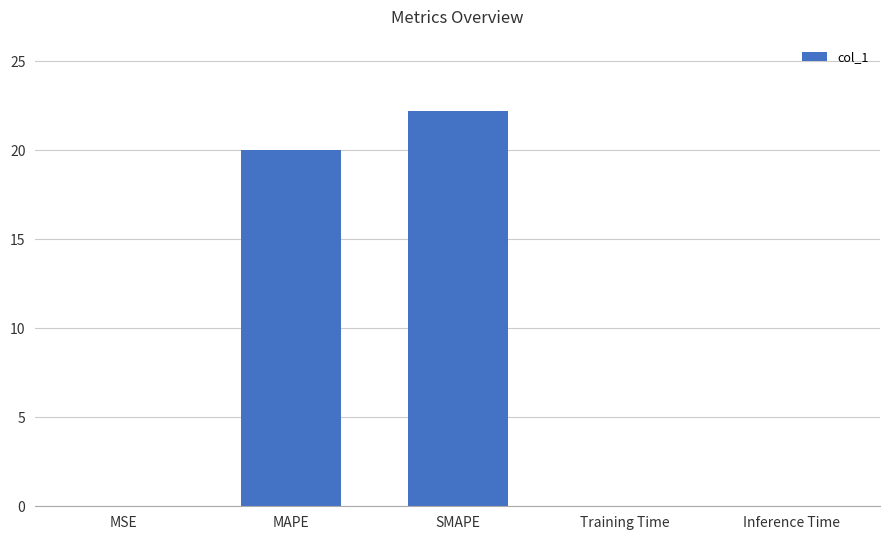

Approximately how many times larger is the value at SMAPE compared to MAPE?

1.1